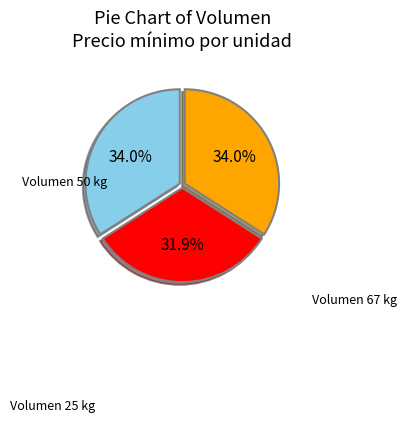

Which slice is the smallest?

Volumen 25 kg